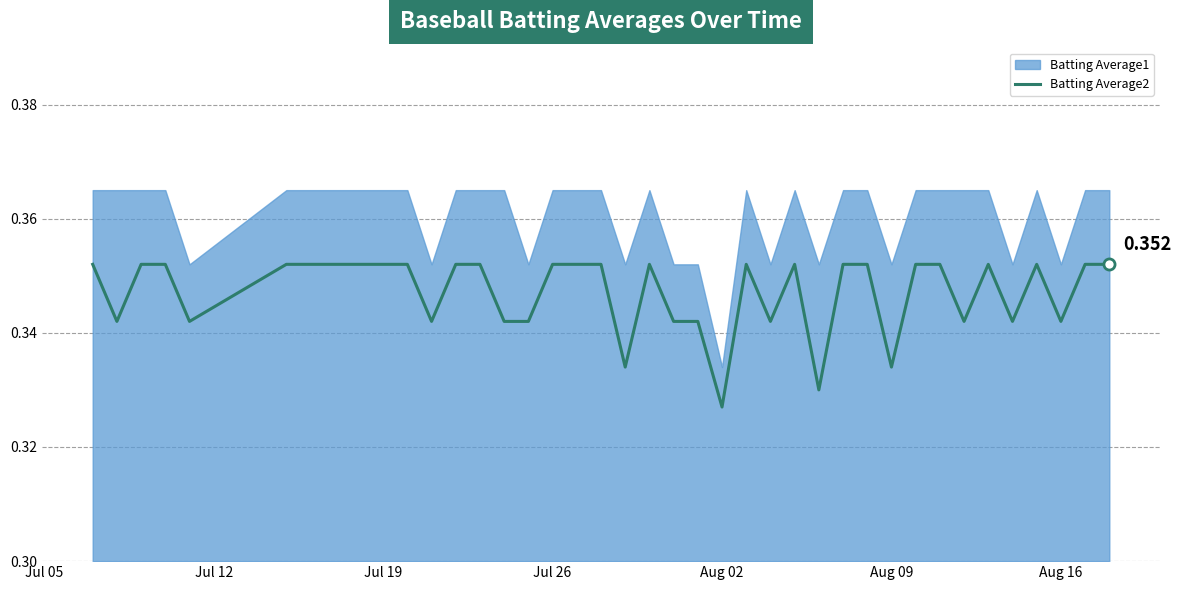

Count the values in the range 0 to 1.

40